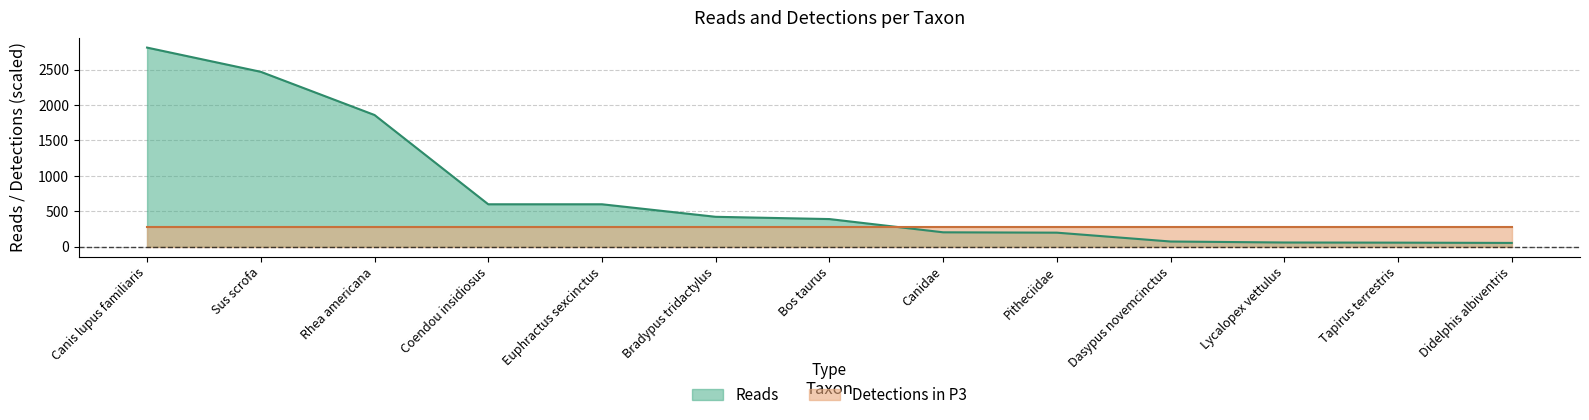

Where is the data nearest to the value 1431?

Rhea americana